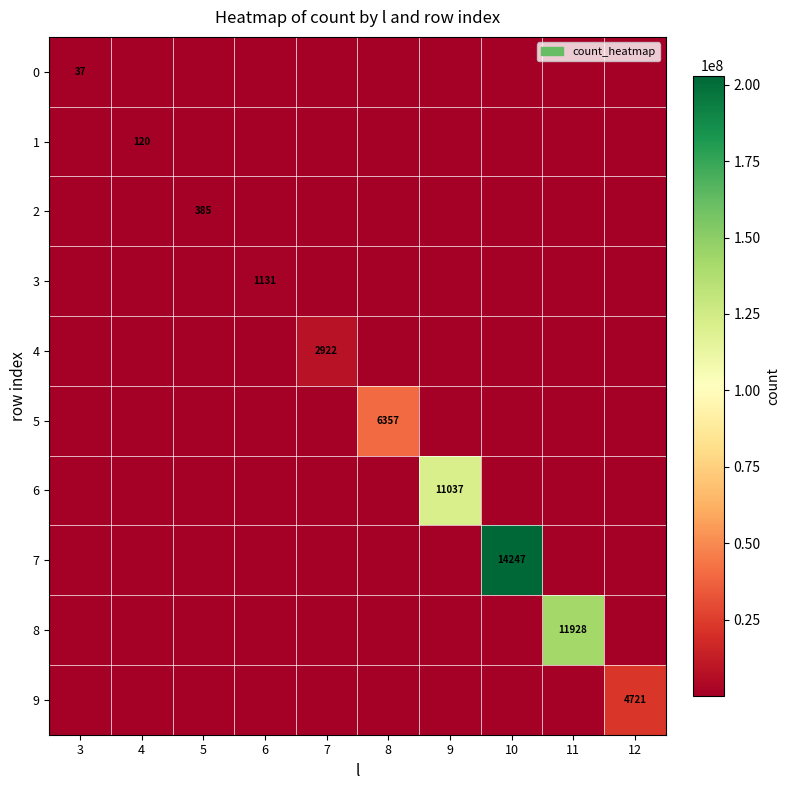

The value of 4 at 3 is 5.1. True or false?

False